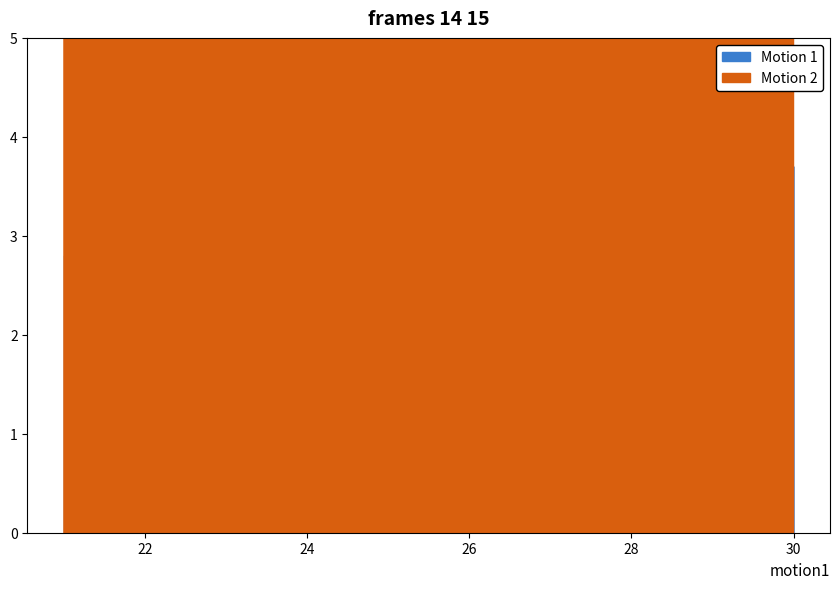

Which has a higher value, 25 or 25?

25